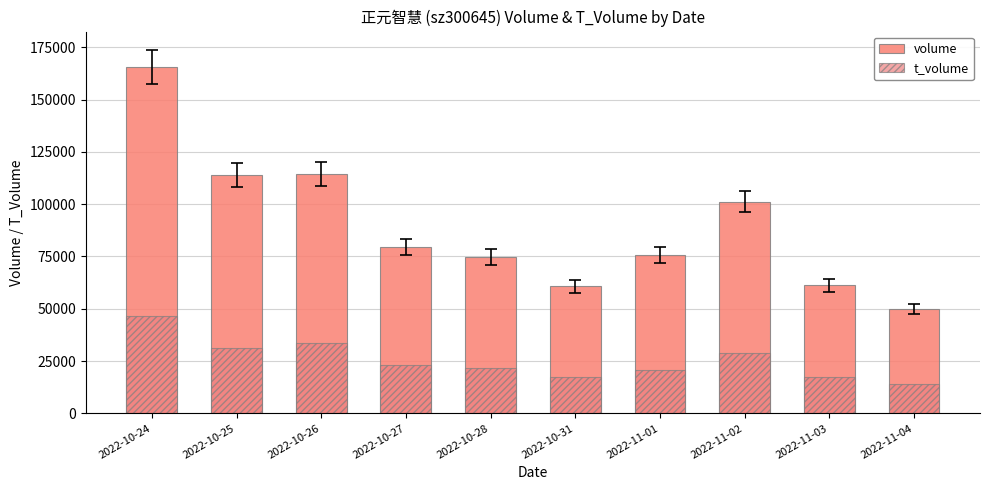

The volume series shows 16939 at 2022-11-03. True or false?

False